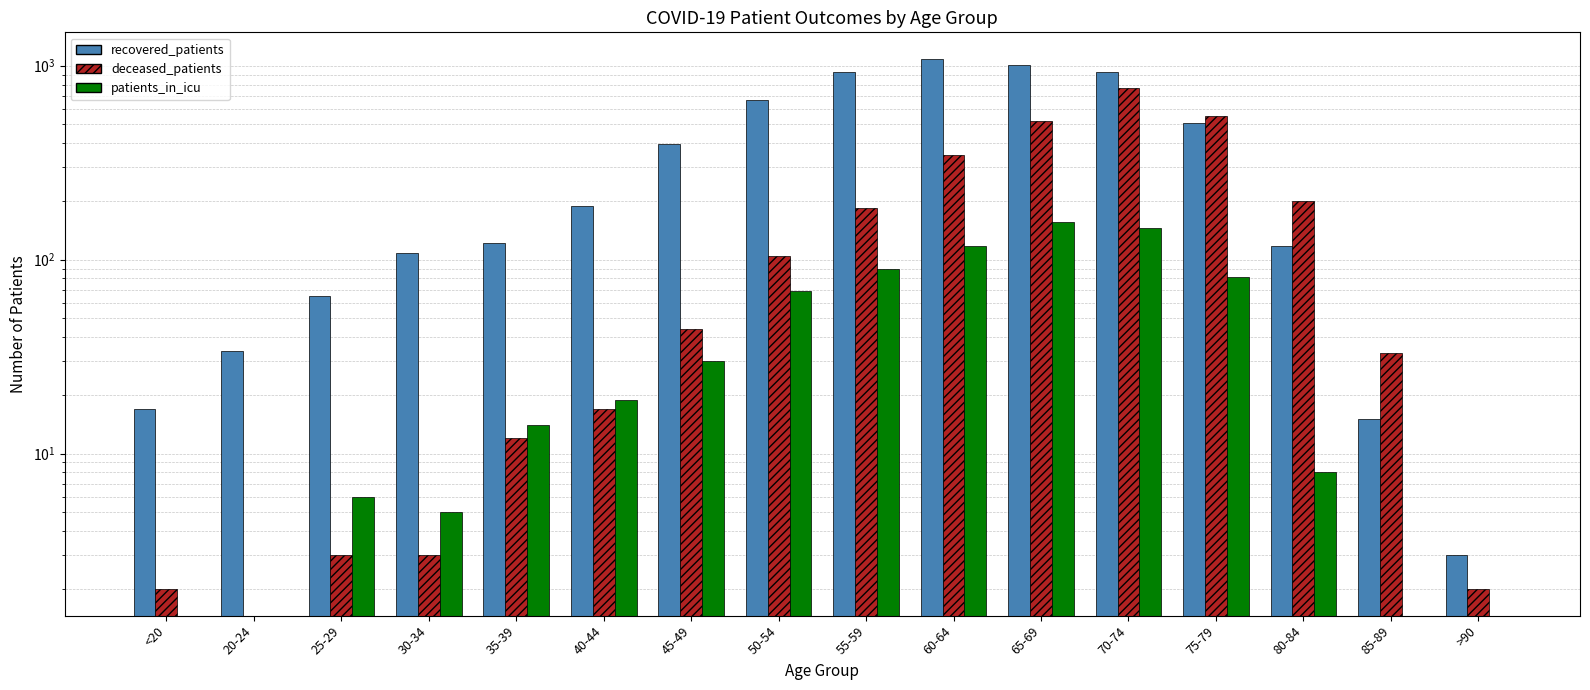

What is the label of the 7th bar from the right?

60-64